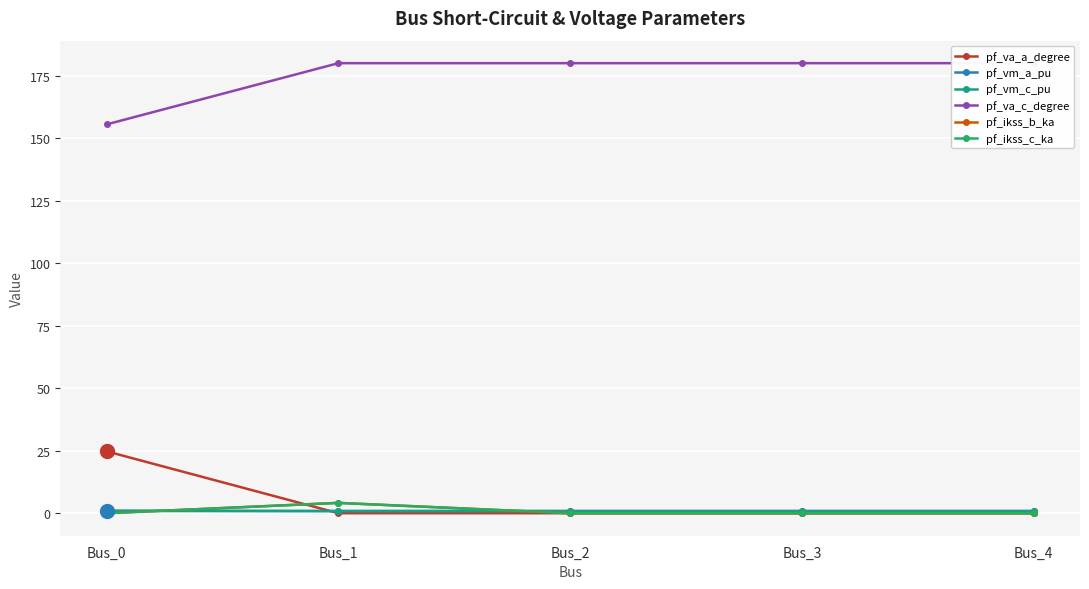

How many lines are shown in the chart?

6